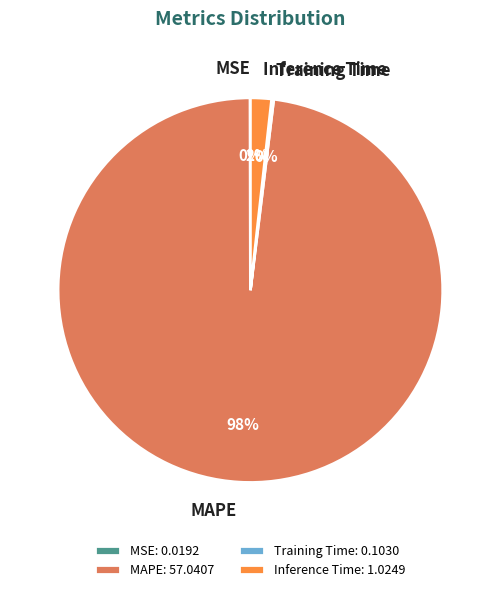

What is the majority slice?

MAPE